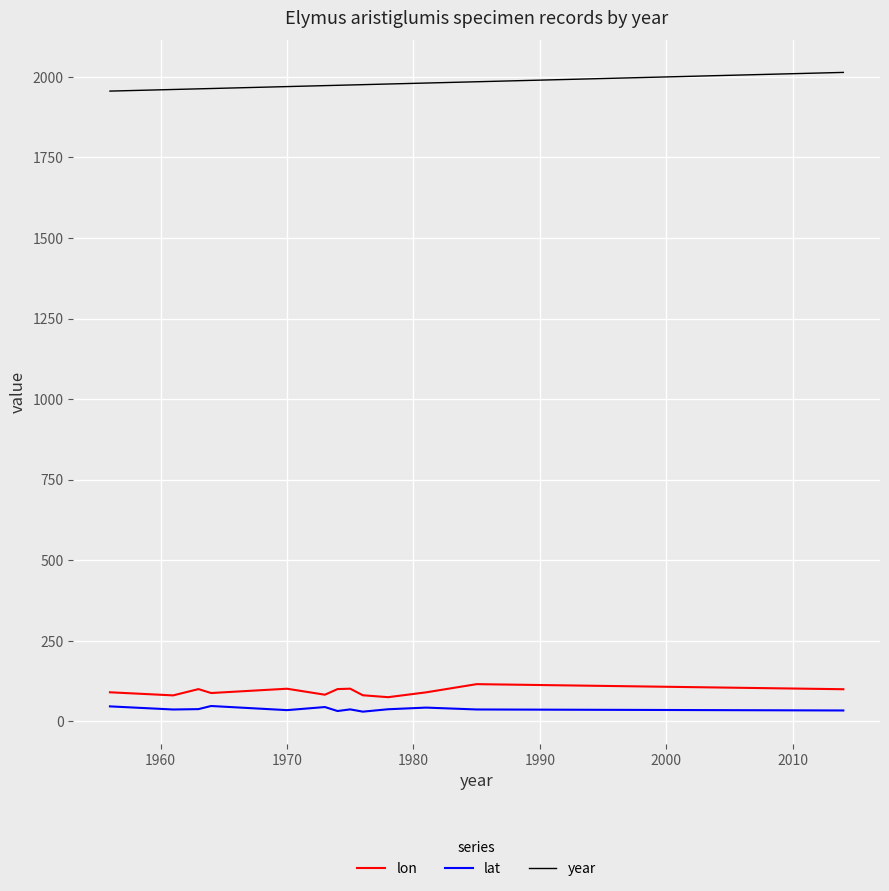

True or false: lon has more than 2 points higher than both neighbors.

True